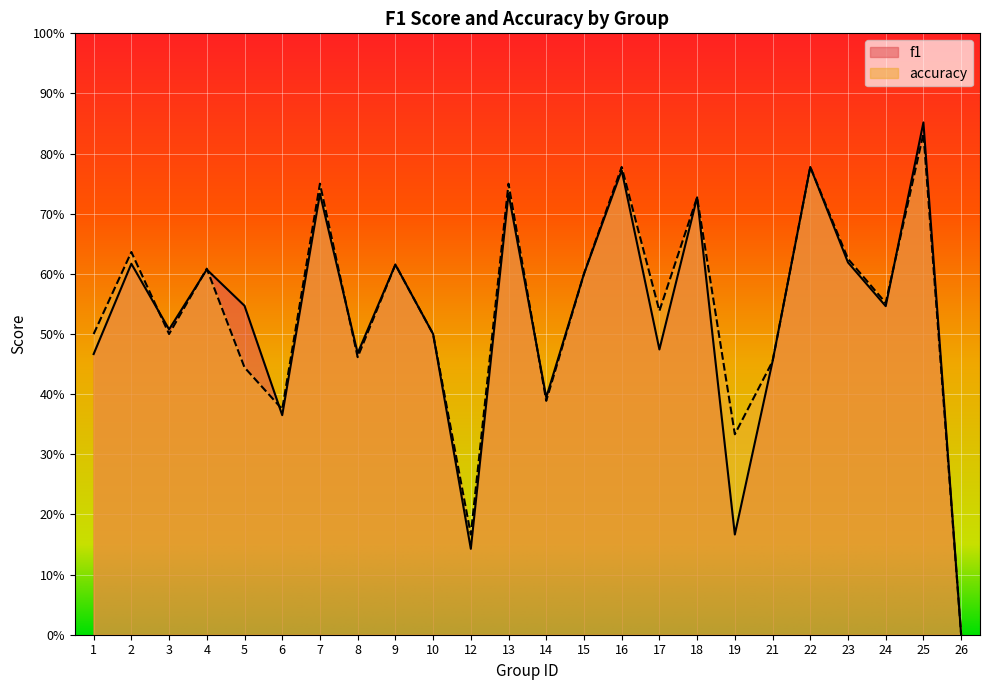

Between which two adjacent categories do f1 and accuracy first intersect?

2 and 3